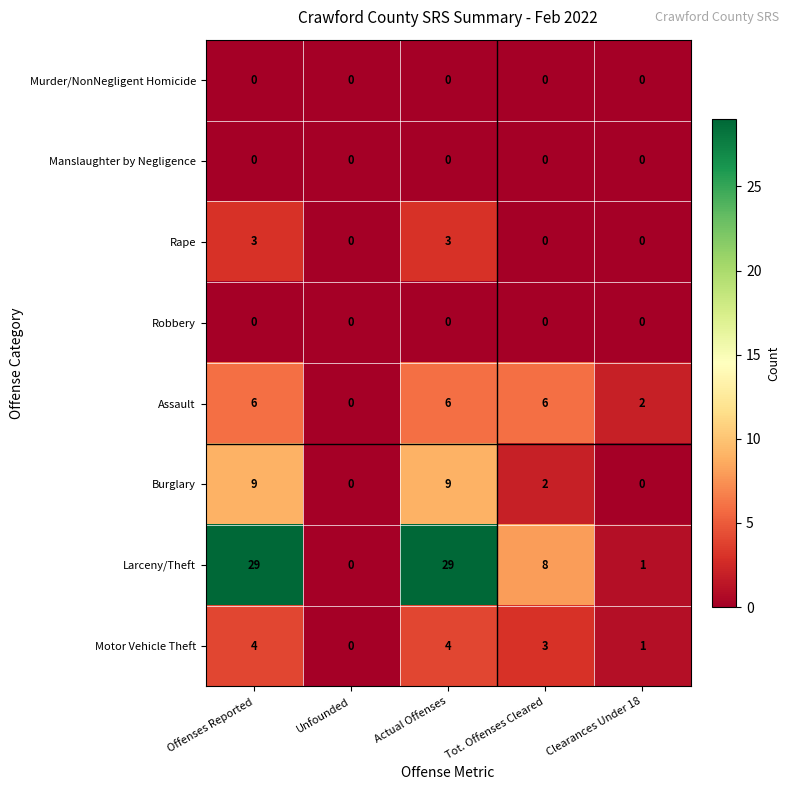

Is it true that Rape equals 0 at Clearances Under 18?

True